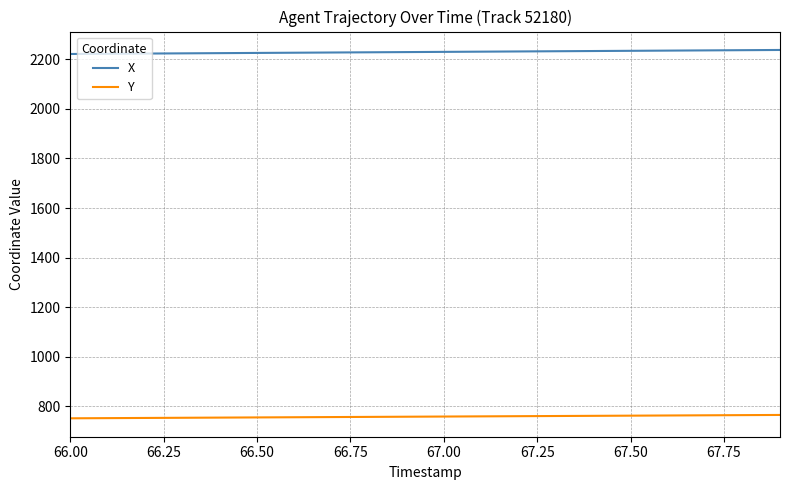

Rank the series by their maximum value, from highest to lowest.

X, Y